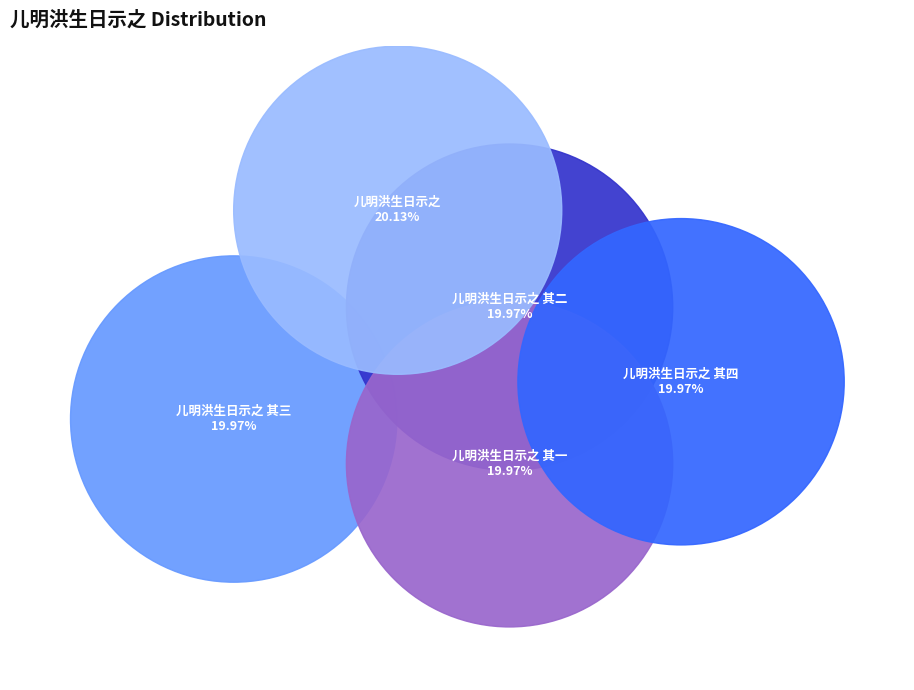

How many segments does this pie chart have?

5